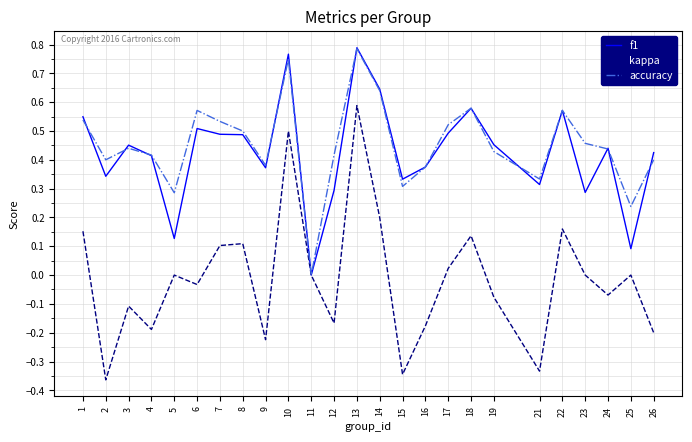

At which label does accuracy reach its peak?

13